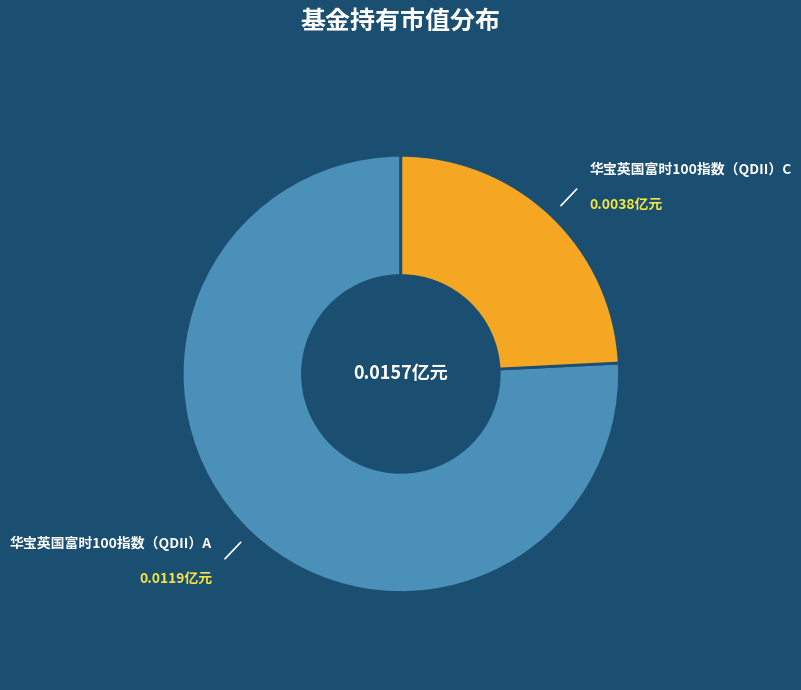

Which slice represents more than half of the pie?

华宝英国富时100指数（QDII）A